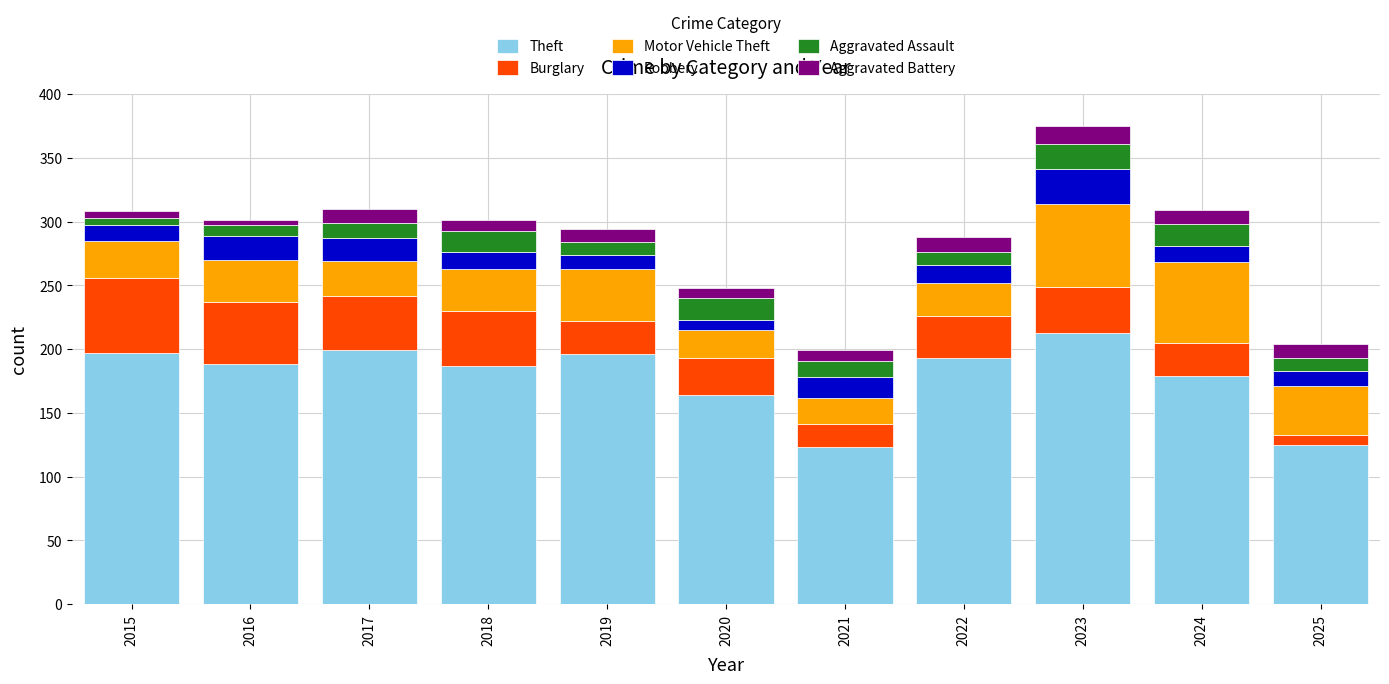

What are all the series names shown in the legend?

Theft, Burglary, Motor Vehicle Theft, Robbery, Aggravated Assault, Aggravated Battery